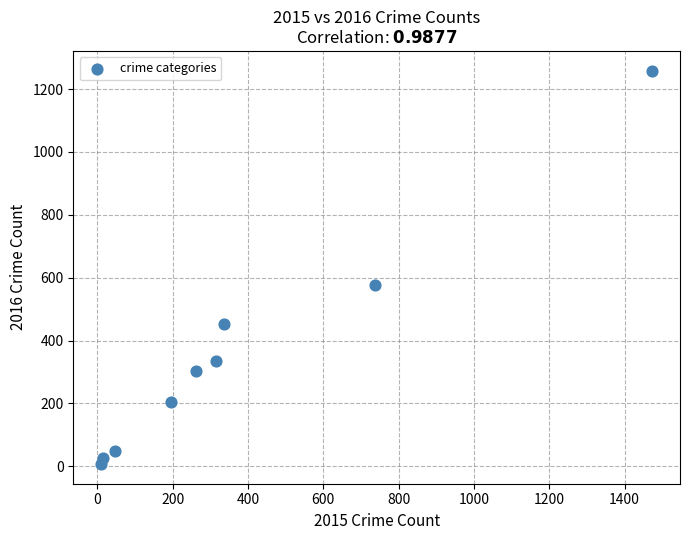

What is the range of X values (max minus min)?

1465